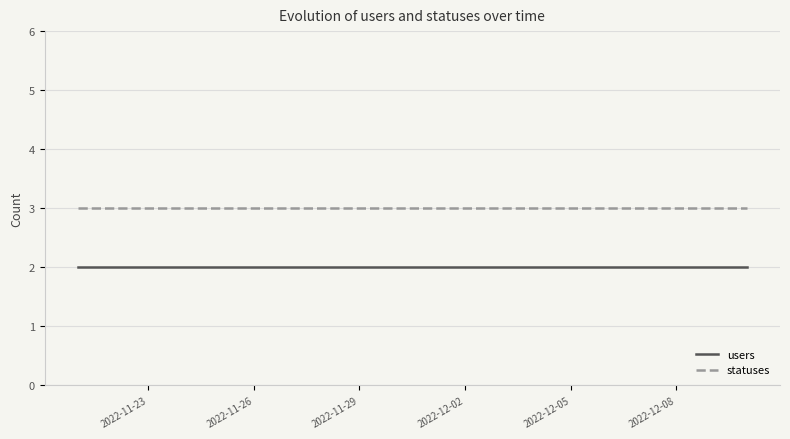

How many lines are shown in the chart?

2